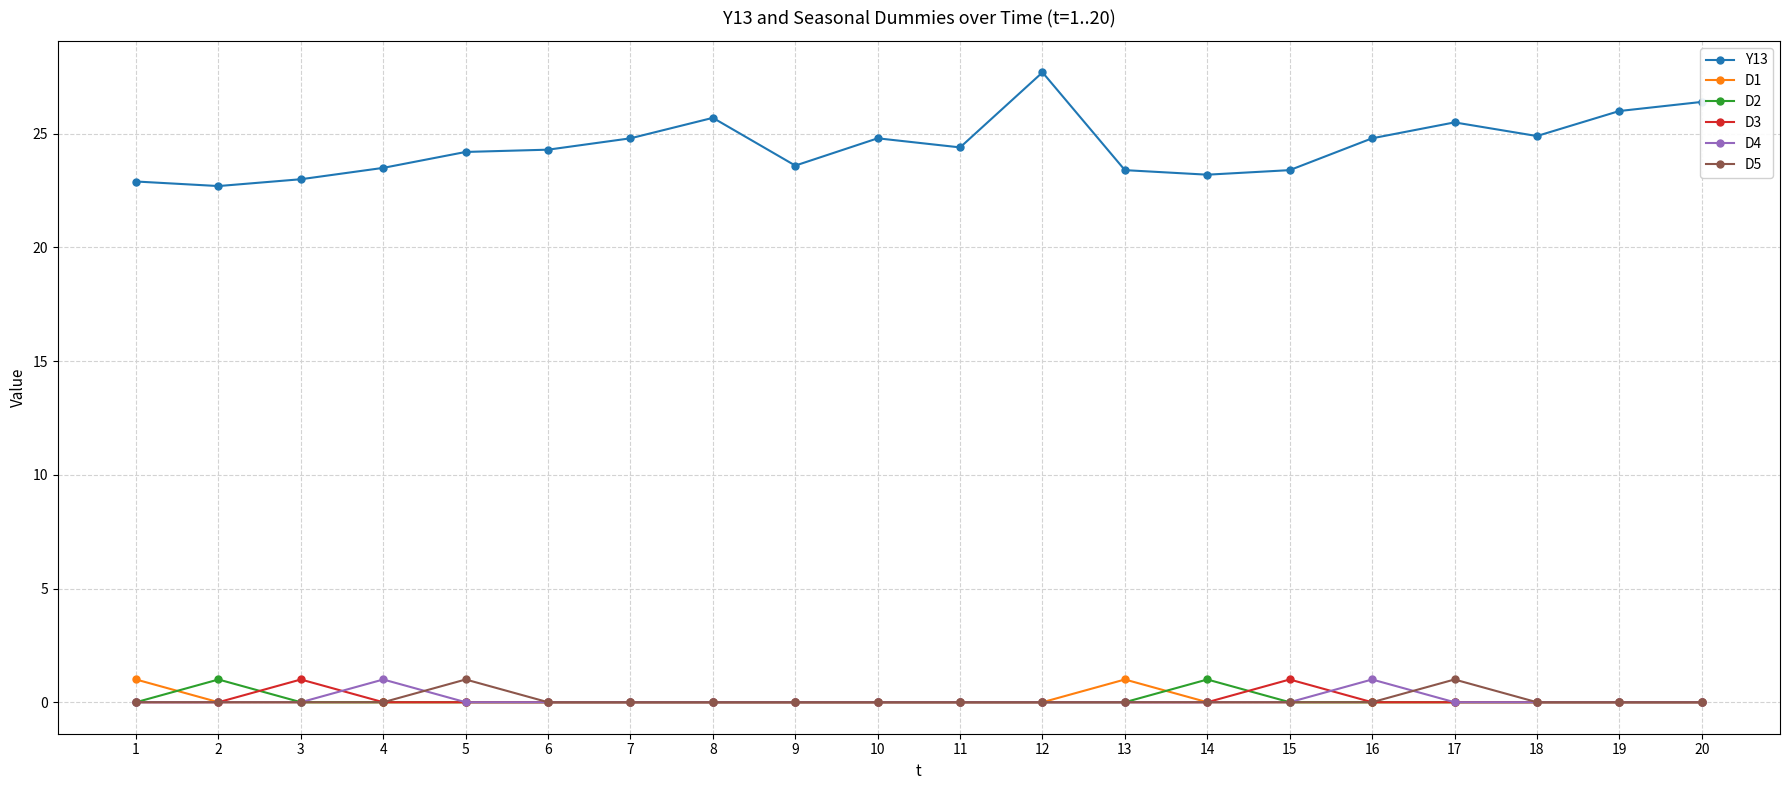

Between 7 and 12, which series saw the biggest shift?

Y13